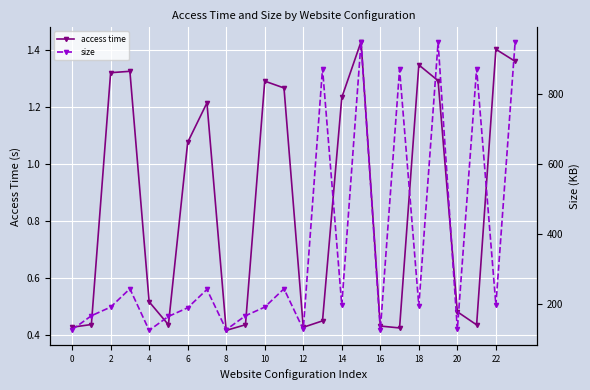

Is it true that access time equals 1.4 at 22?

True